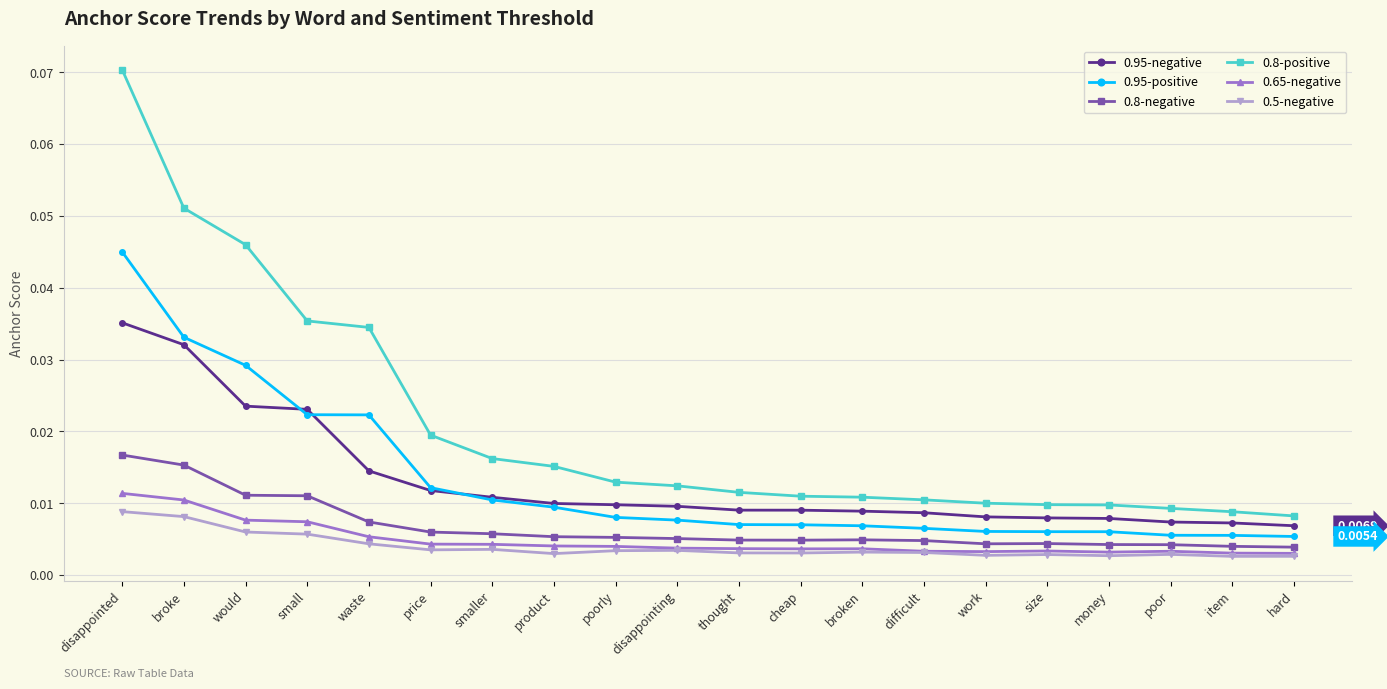

Count the number of data series in this chart.

6